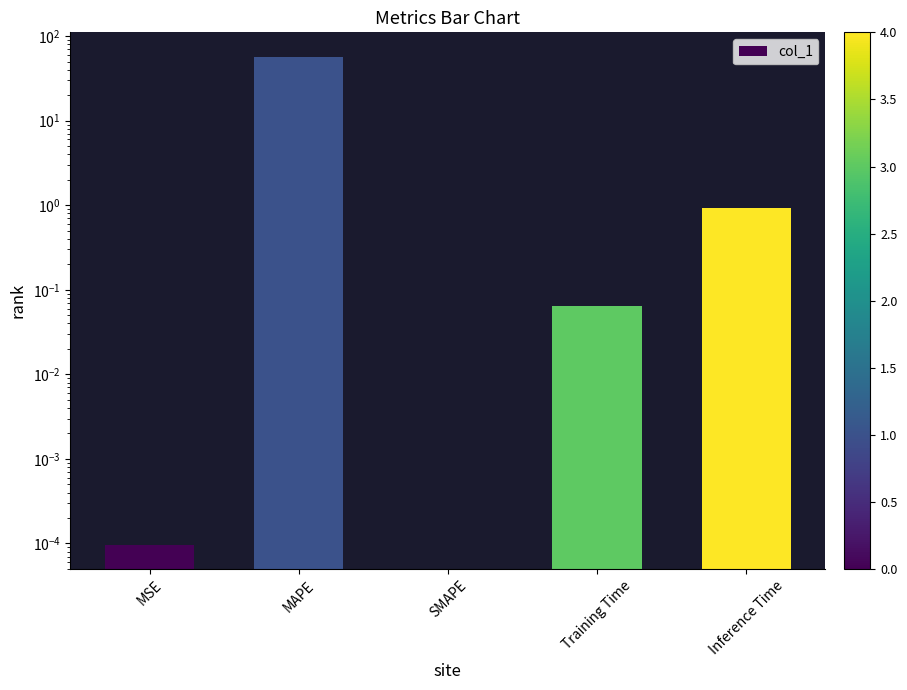

What is the average value?

11.6